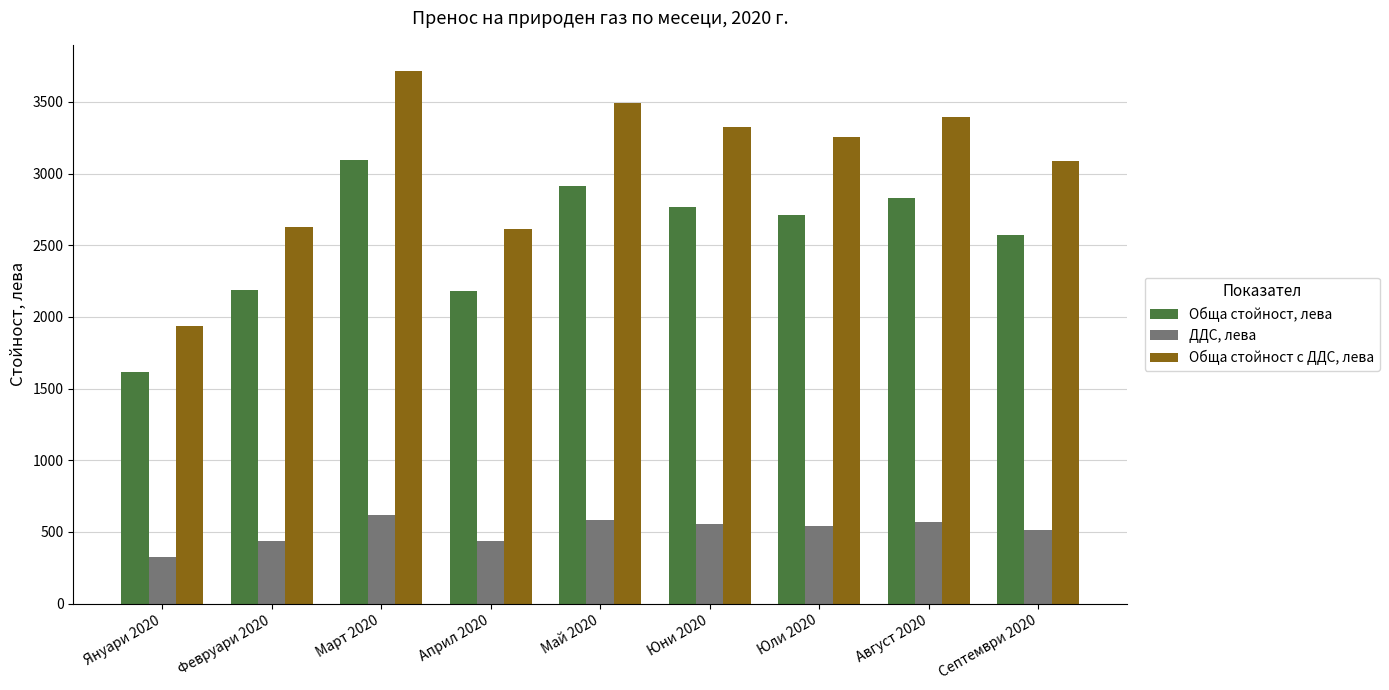

The value of Обща стойност с ДДС, лева at Май 2020 is 1048.4. True or false?

False